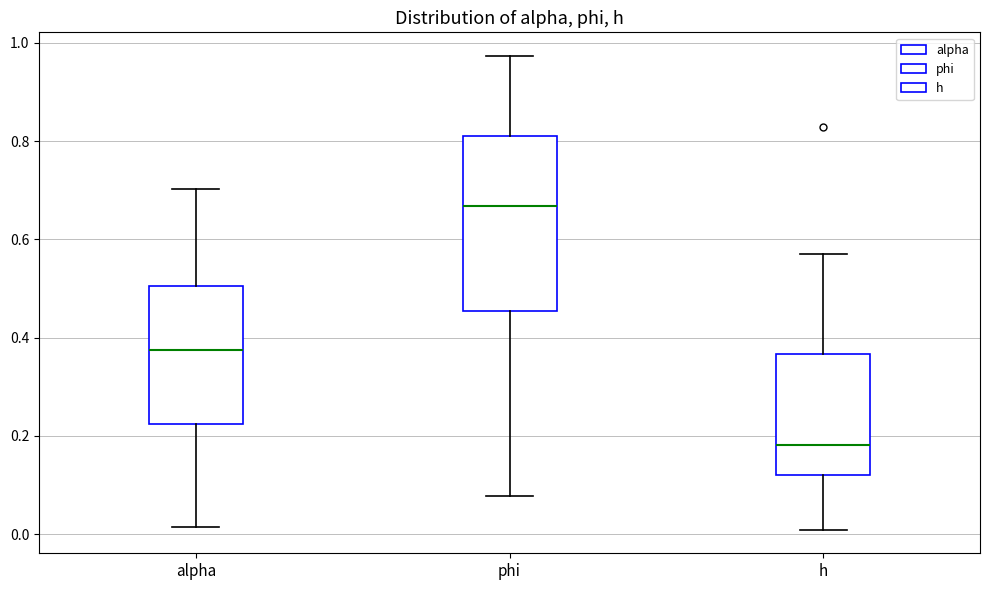

Reading left to right, transcribe this box plot: for each box, give where its median line is, the range the box spans, and where its two whiskers end, as read against the y-axis. The values are not printed on the chart, so give them approximately, as read against the axis.

alpha: median 0.38, box 0.22 to 0.50, whiskers 0.02 to 0.70
phi: median 0.66, box 0.46 to 0.82, whiskers 0.08 to 0.98
h: median 0.18, box 0.12 to 0.36, whiskers 0.00 to 0.56